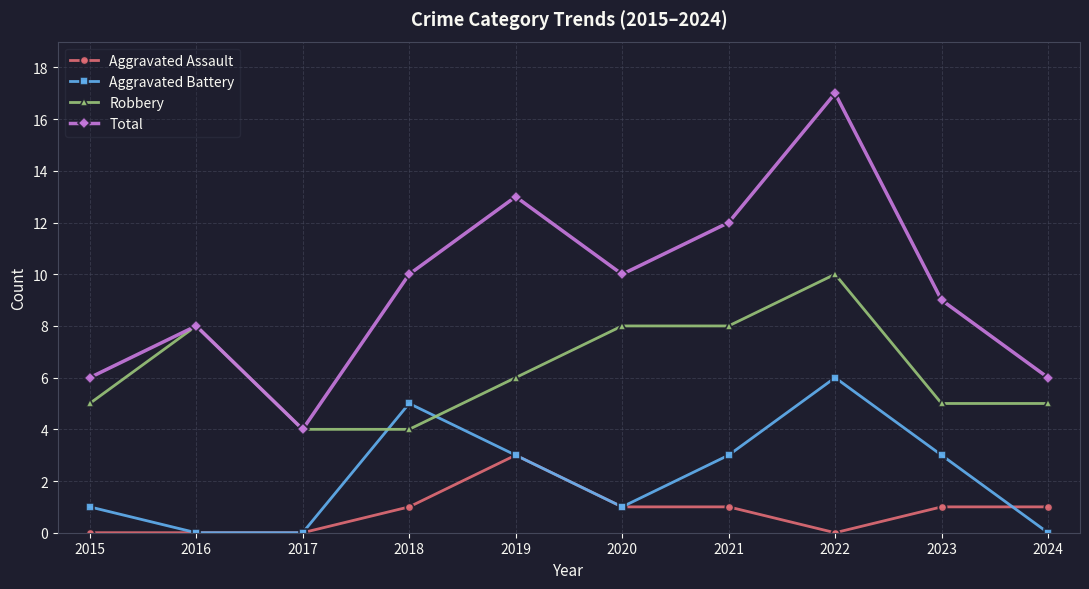

Which series has the widest spread of values?

Total